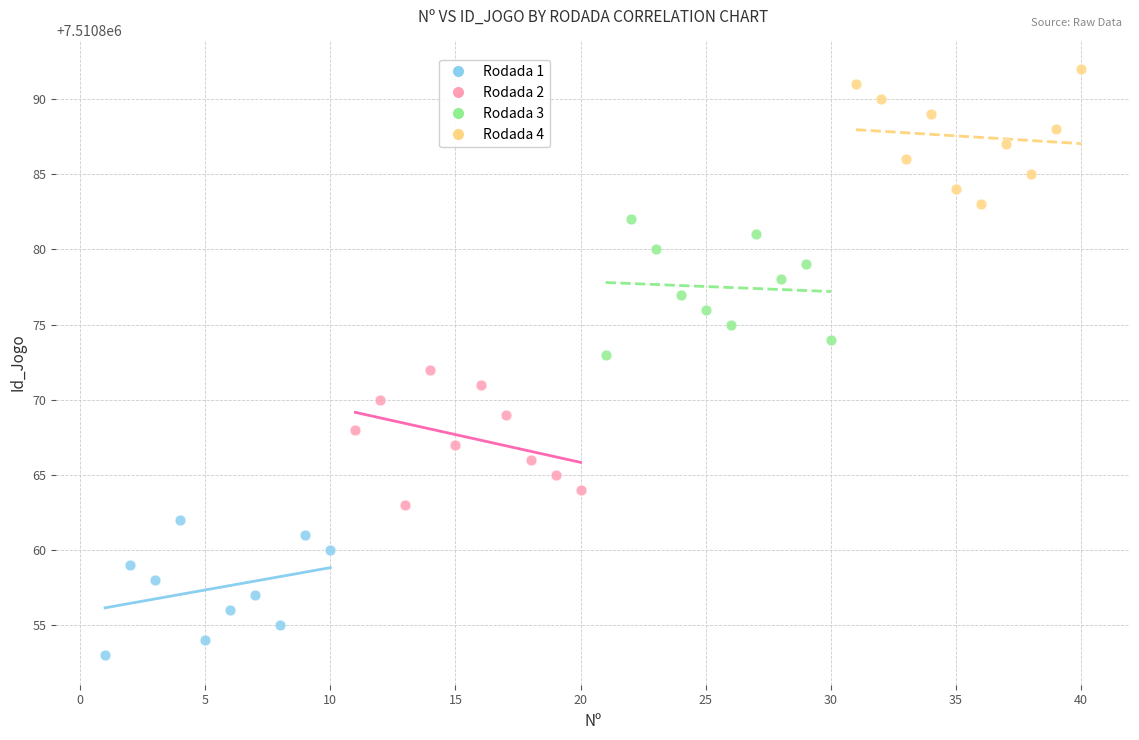

Which series reaches the minimum Y coordinate?

Rodada 1